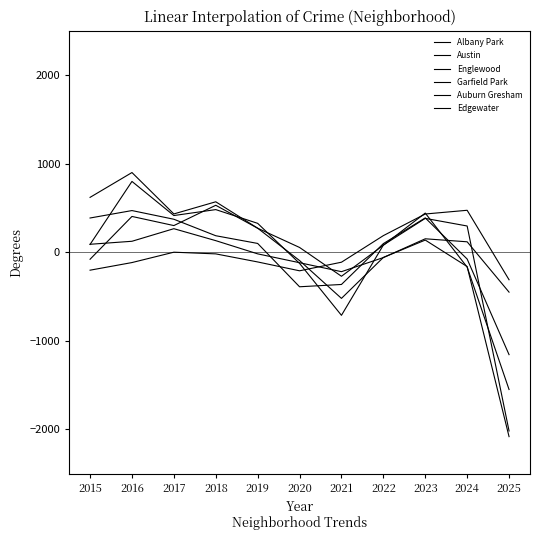

Does the chart display data point markers on the line(s)?

No